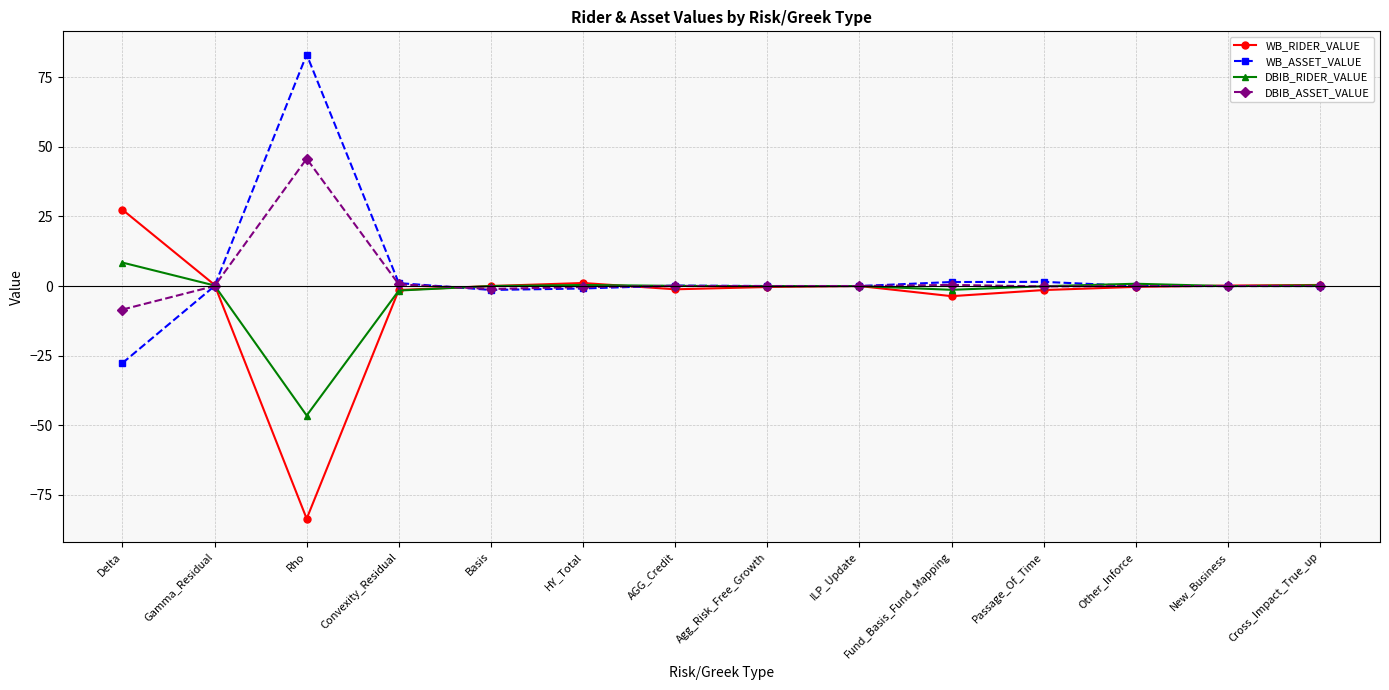

Rank the series by their maximum value, from highest to lowest.

WB_ASSET_VALUE, DBIB_ASSET_VALUE, WB_RIDER_VALUE, DBIB_RIDER_VALUE